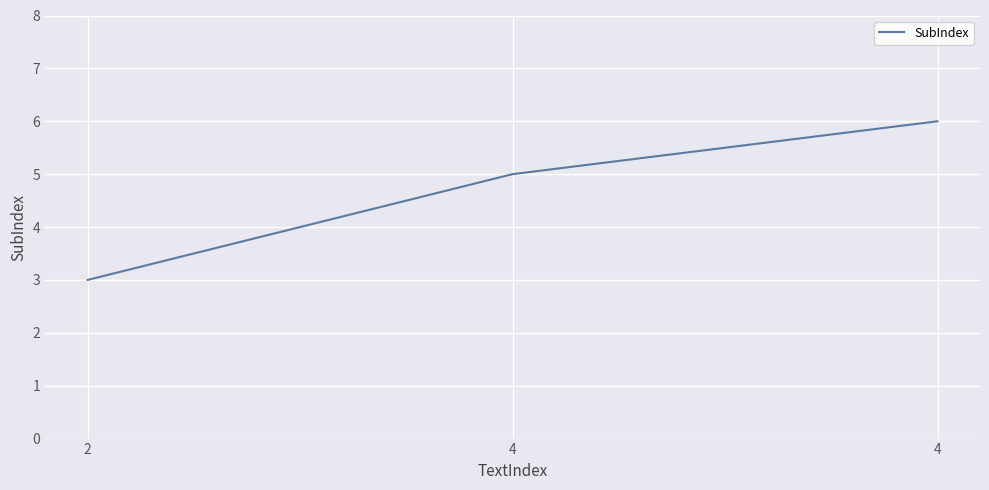

What is the smallest value displayed?

3